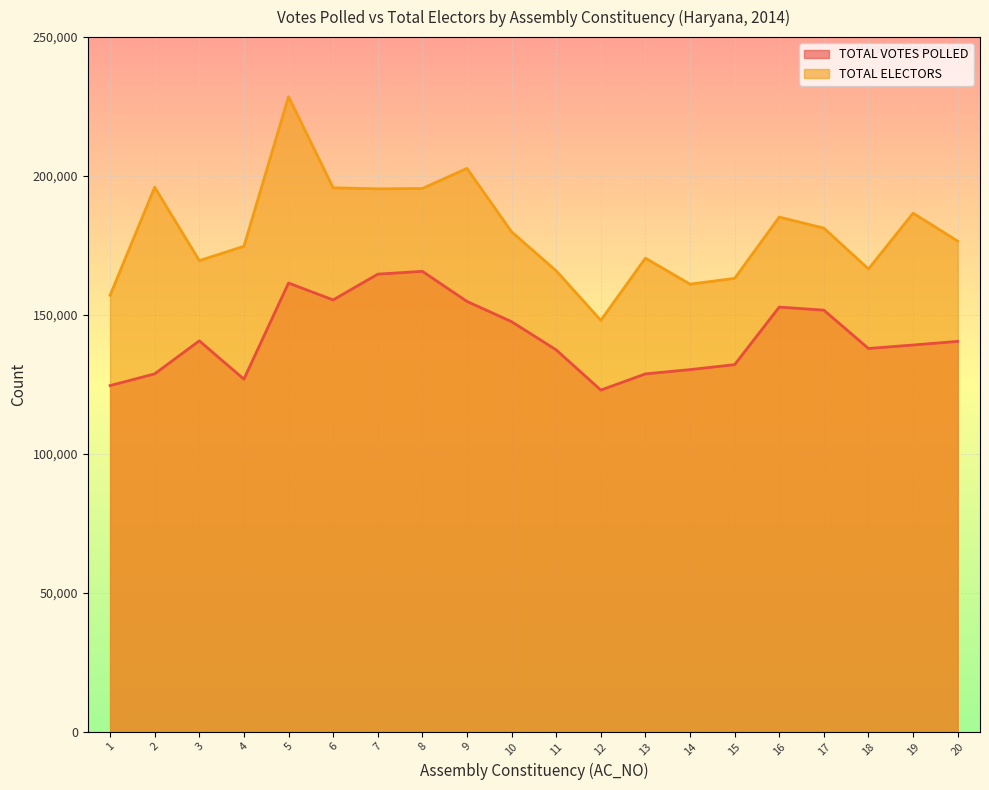

At which category is the sum across all series the highest?

5